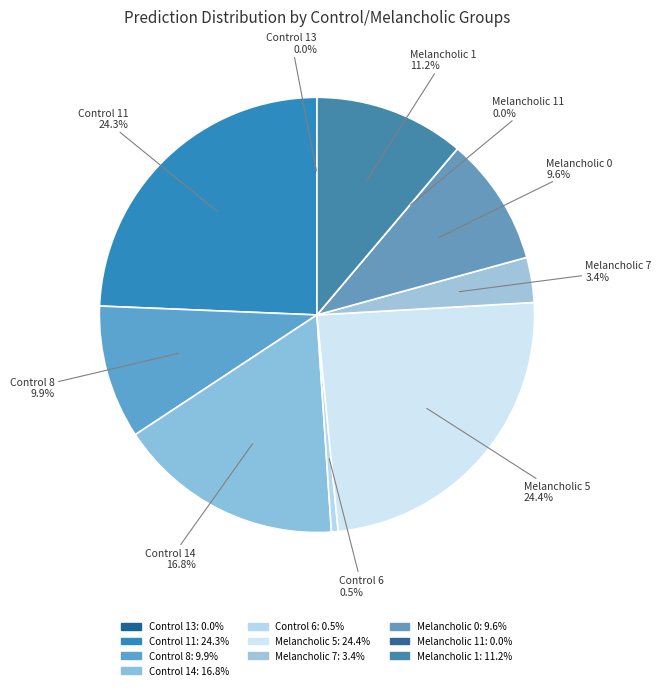

Does Control 8 account for over 50% of the chart?

No